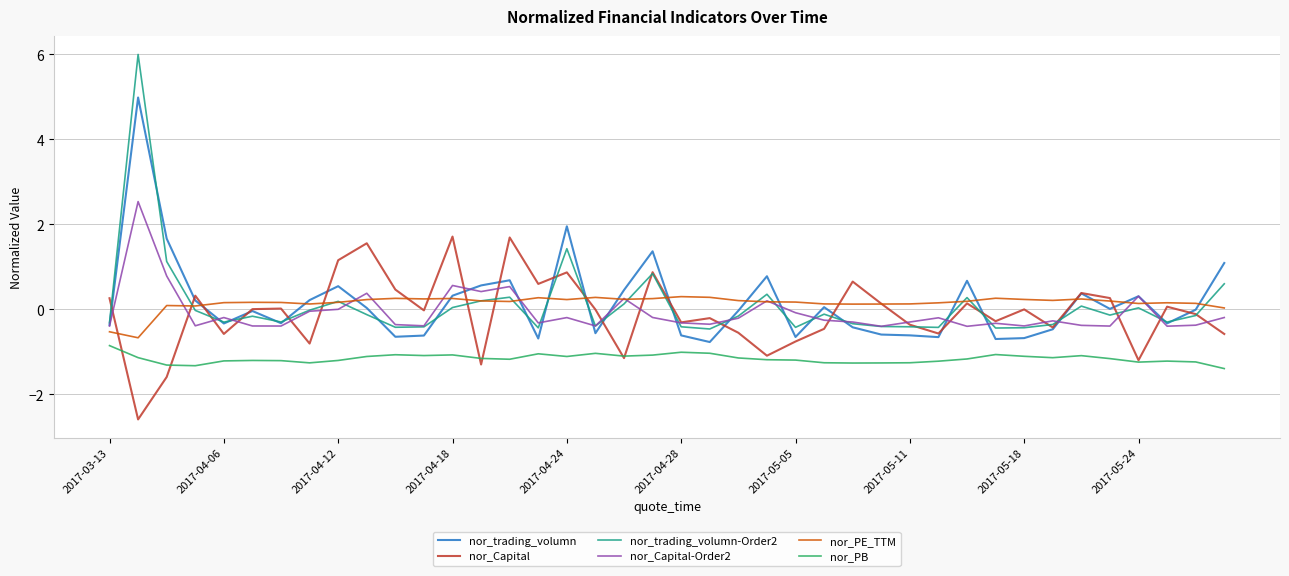

What is the smallest value displayed?

-2.6